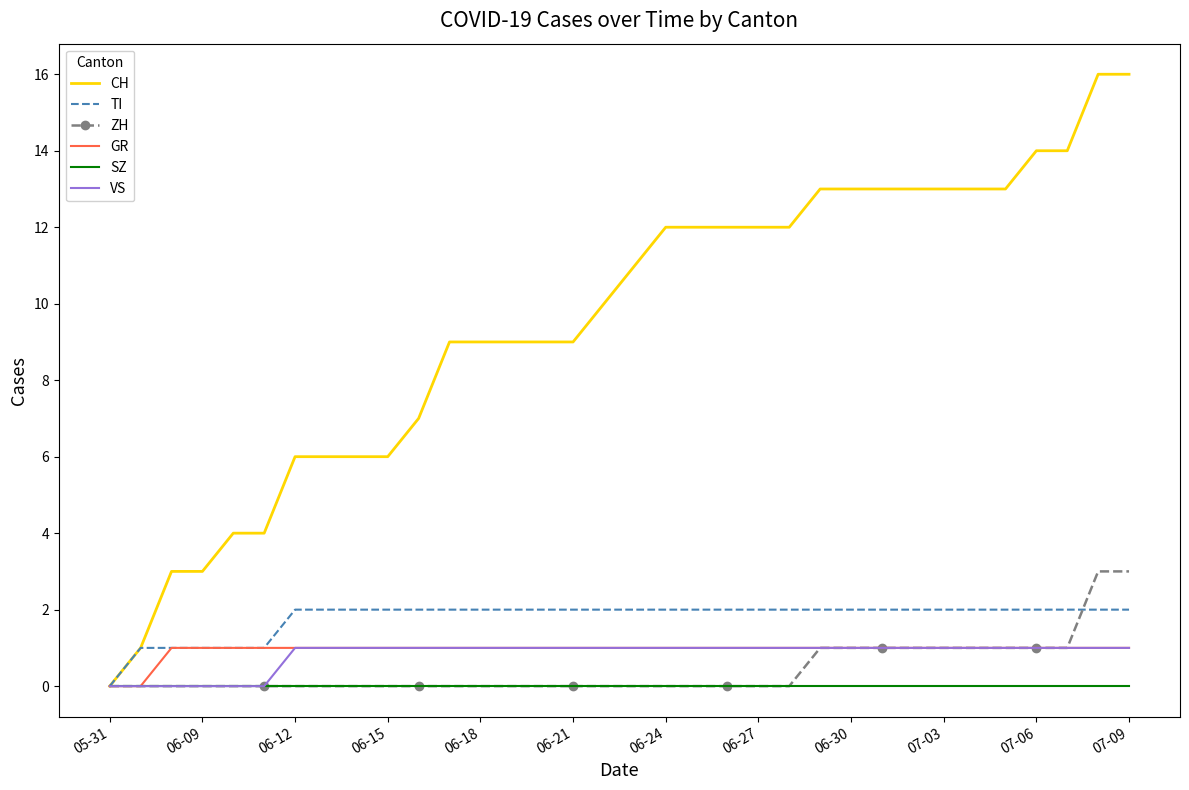

Count the number of data series in this chart.

6